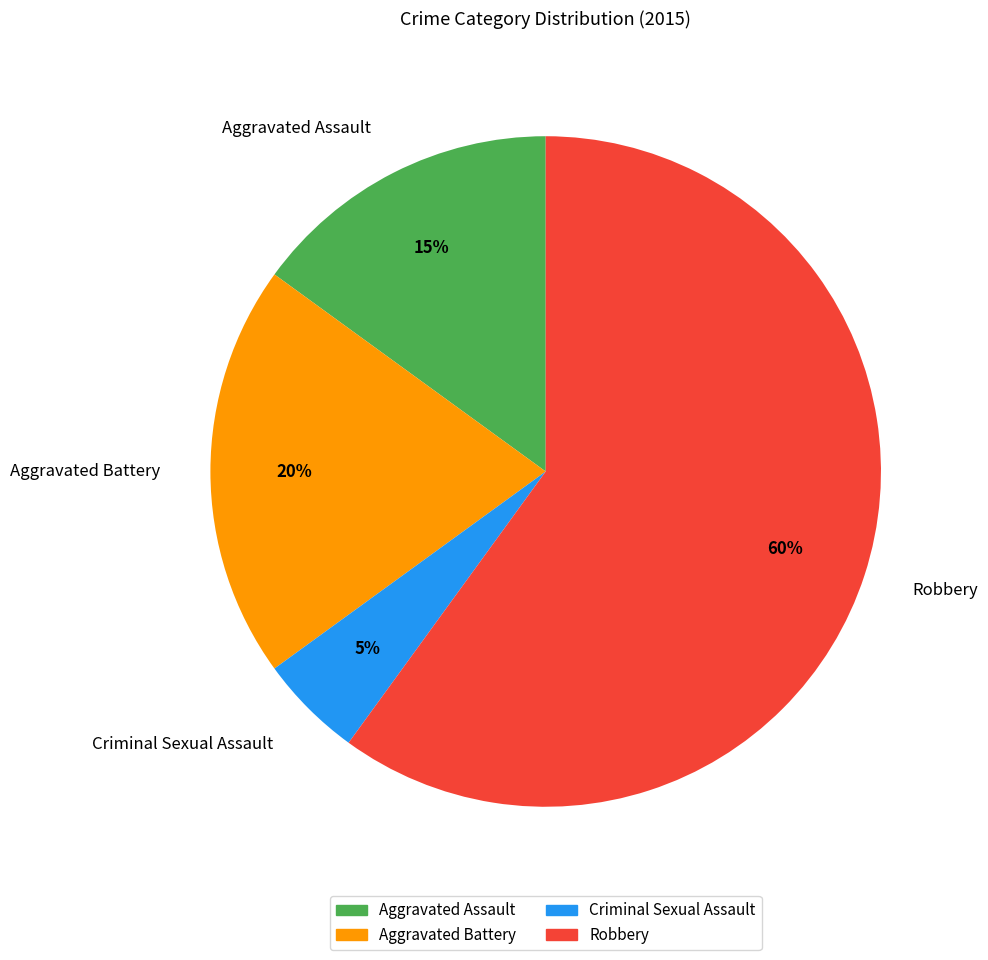

Is it true that Aggravated Assault is 1% of the pie?

False